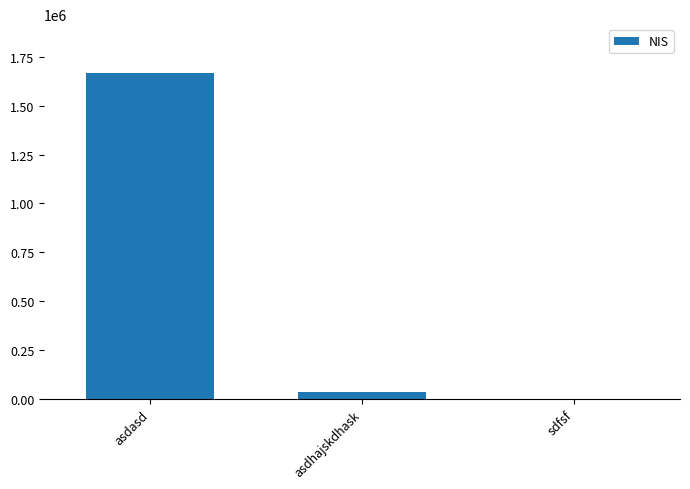

The value at sdfsf is 2432. True or false?

True